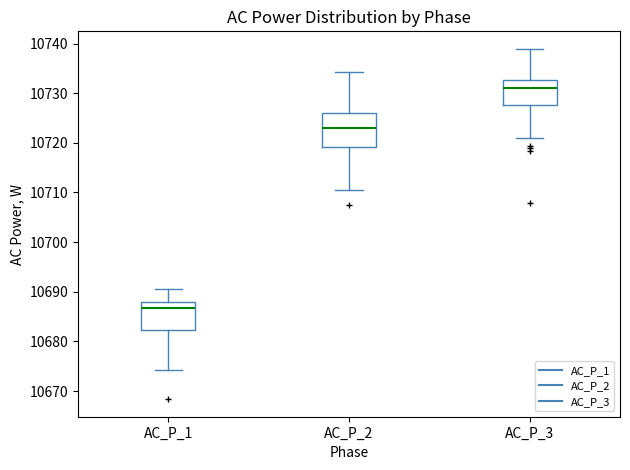

Comparing the boxes themselves (not the whiskers), which one is the tallest?

AC_P_2